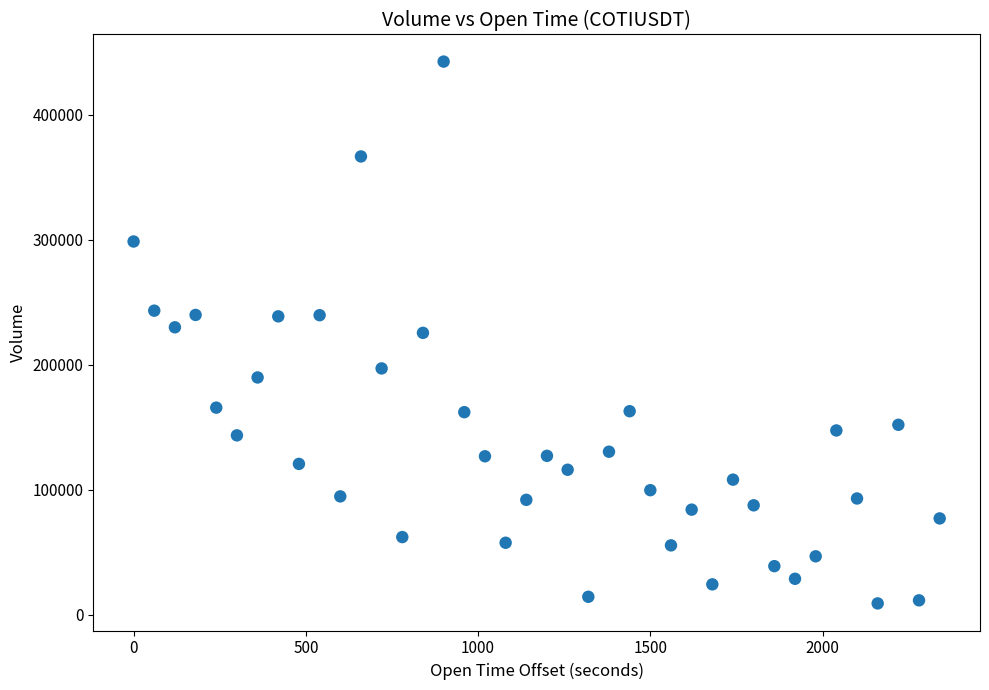

What is the range of X values (max minus min)?

2340